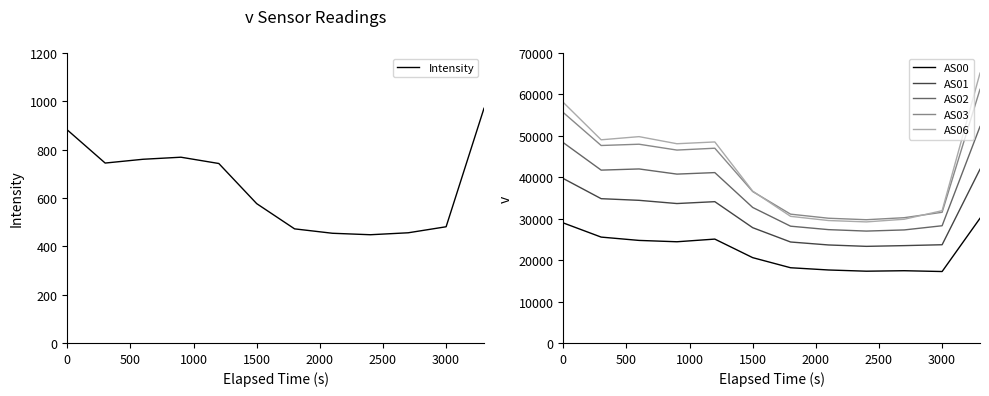

Does the chart display data point markers on the line(s)?

No